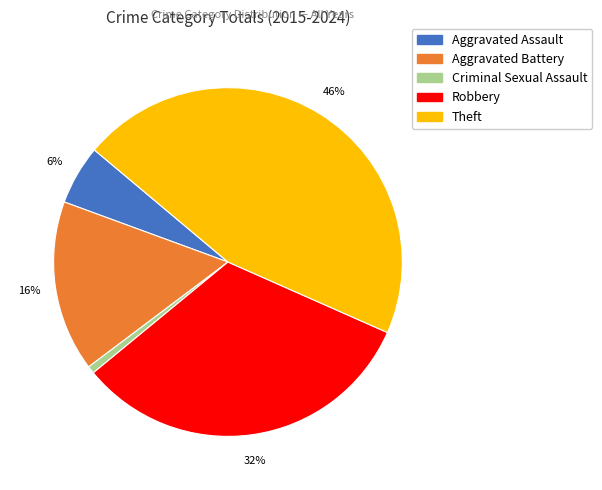

To the nearest percent, what is the difference between the largest and smallest slice percentages?

45%